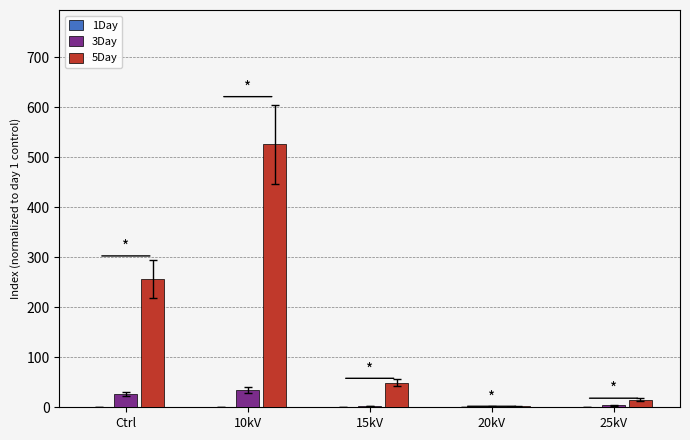

What is the greatest value displayed?

526.3